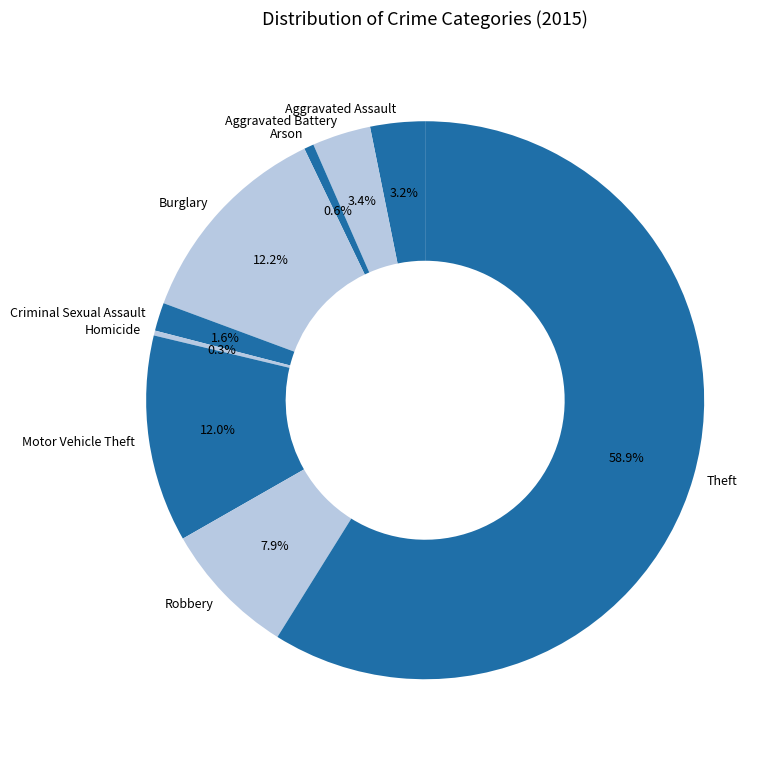

Is it true that Aggravated Battery is 15% of the pie?

False